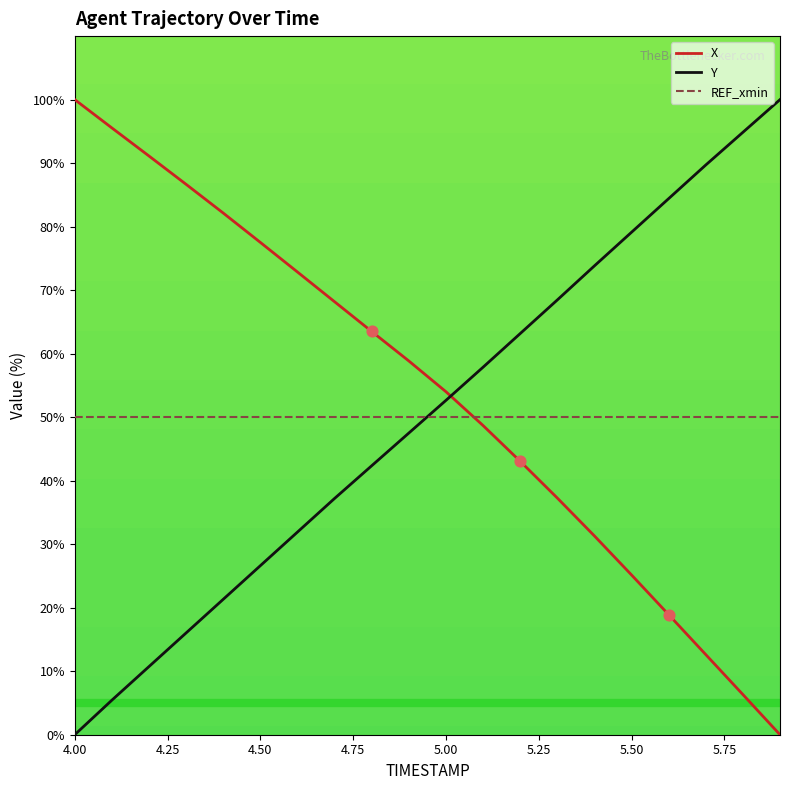

What are all the series names shown in the legend?

X, Y, REF_xmin